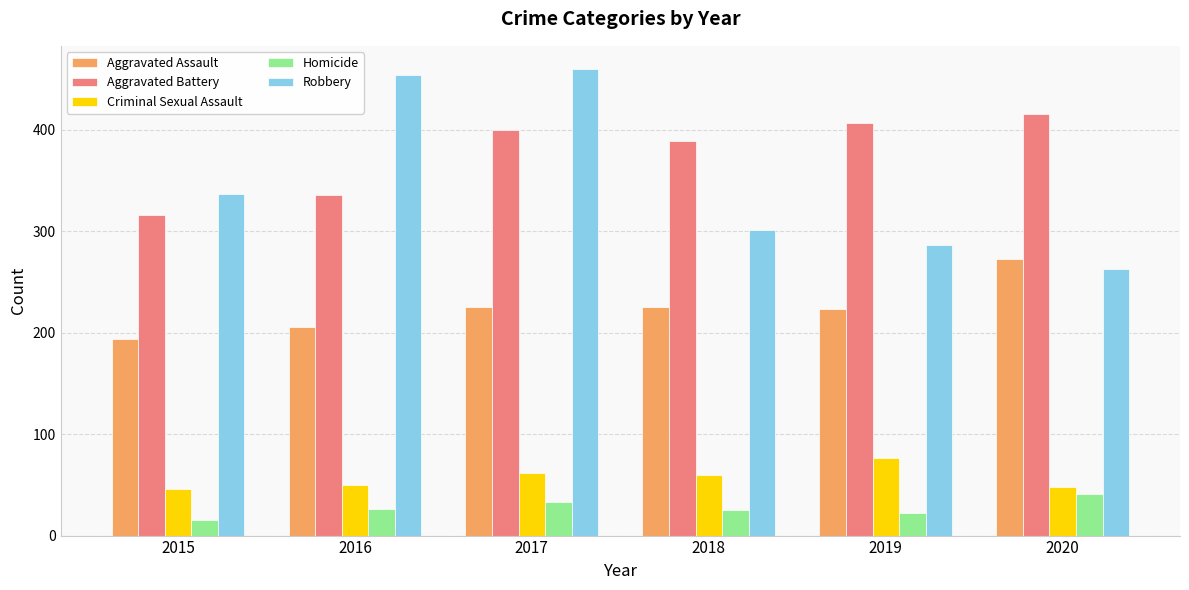

How many bars are there in total?

30